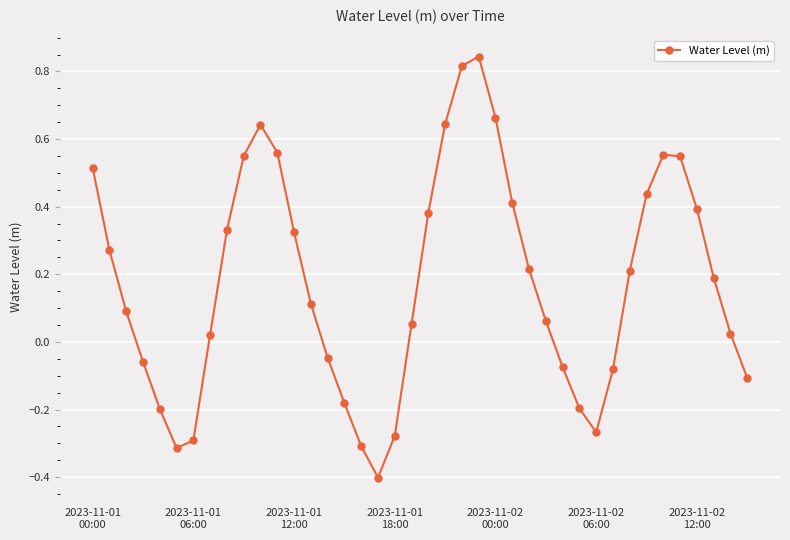

How many interior local peaks (higher than both neighbors) does the data have?

3